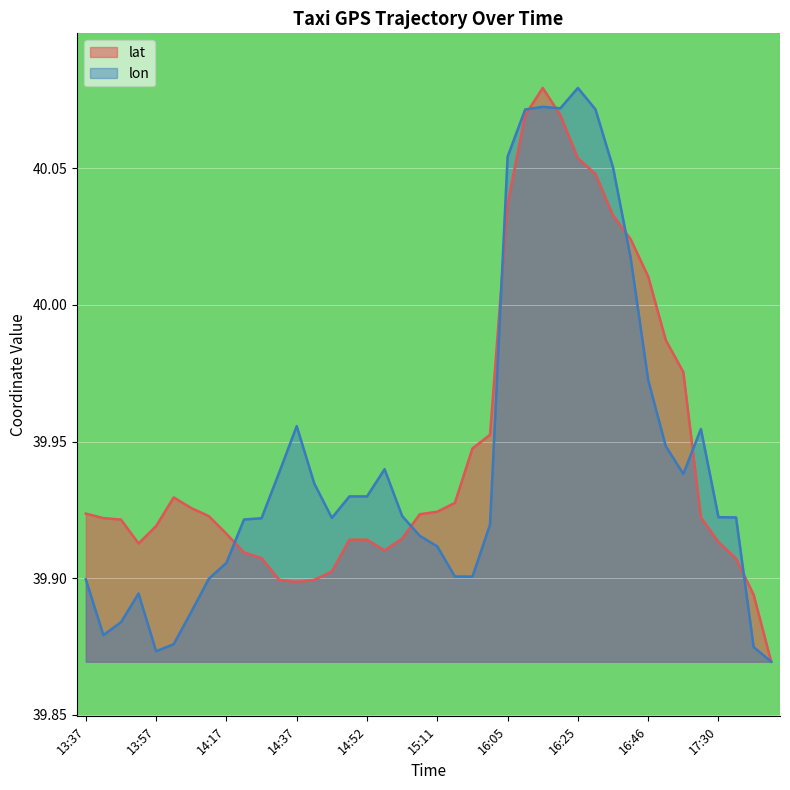

The lat series shows 39.9 at 13:37. True or false?

True